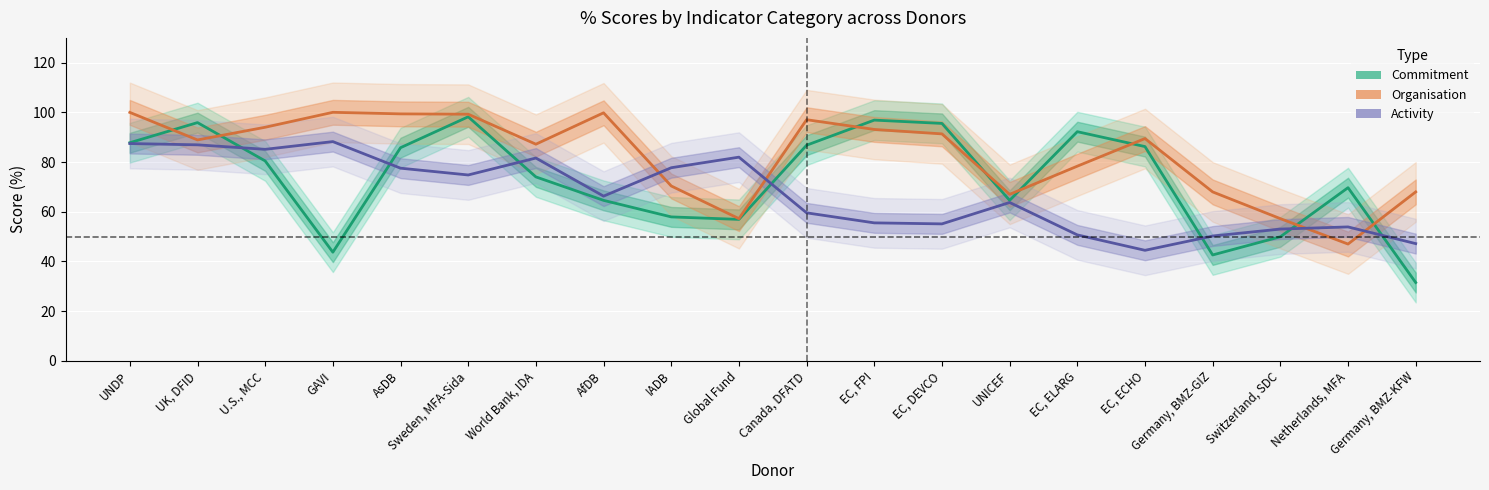

Is it true that Commitment equals 87.8 at UNDP?

True